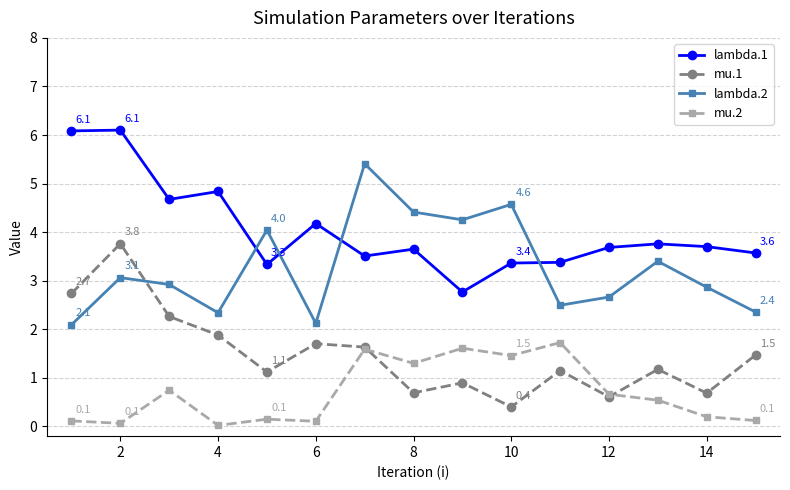

What is the value of the lambda.1 point at the 1st from the left?

6.1